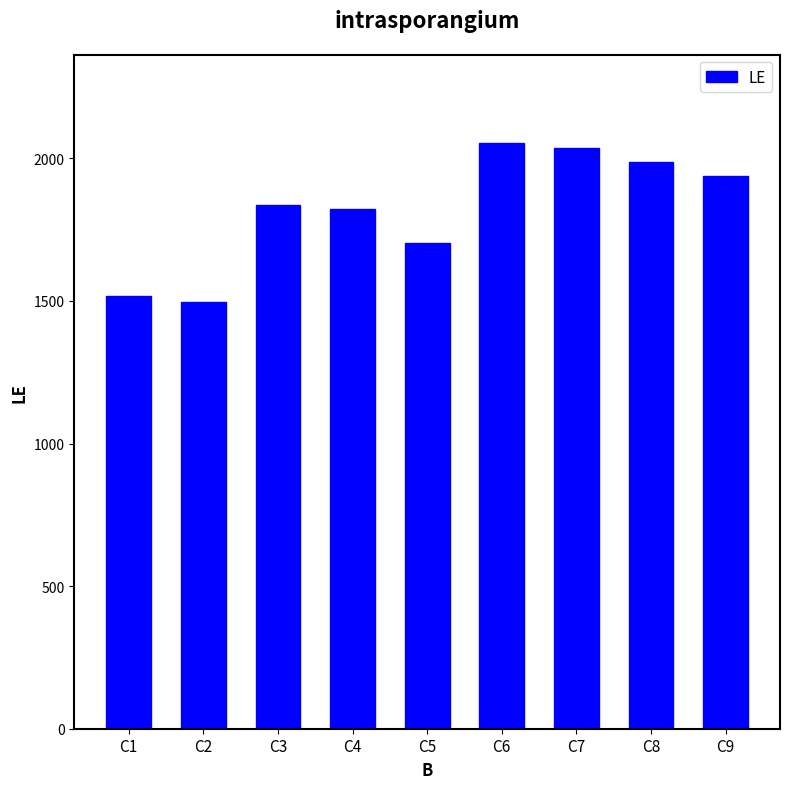

The chart shows a value of 438 at C7. True or false?

False